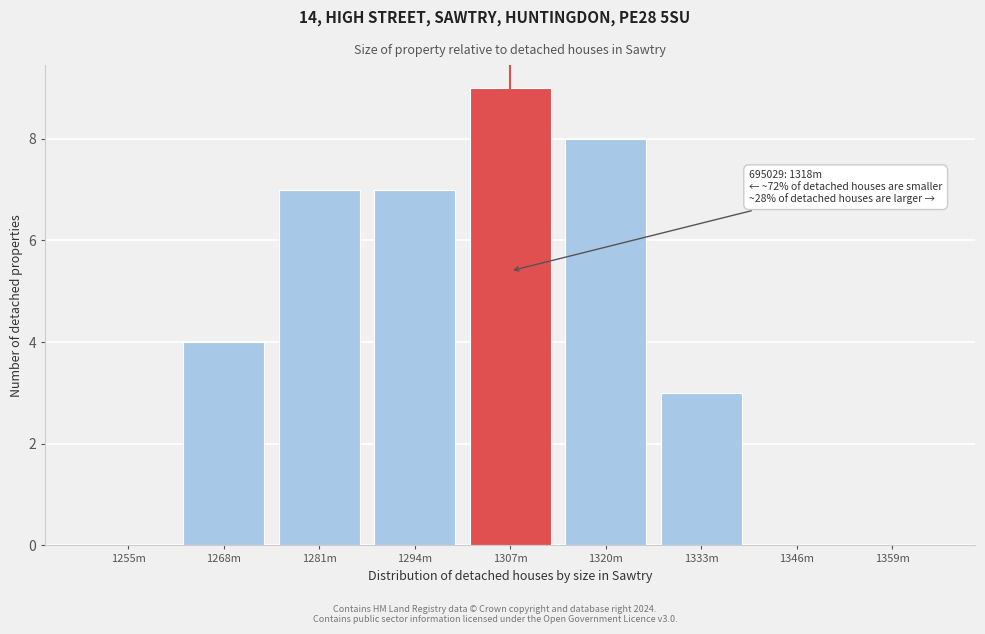

Reading right to left, transcribe all the data shown in this chart.

1359m=0	1346m=0	1333m=3	1320m=8	1307m=9	1294m=7	1281m=7	1268m=4	1255m=0